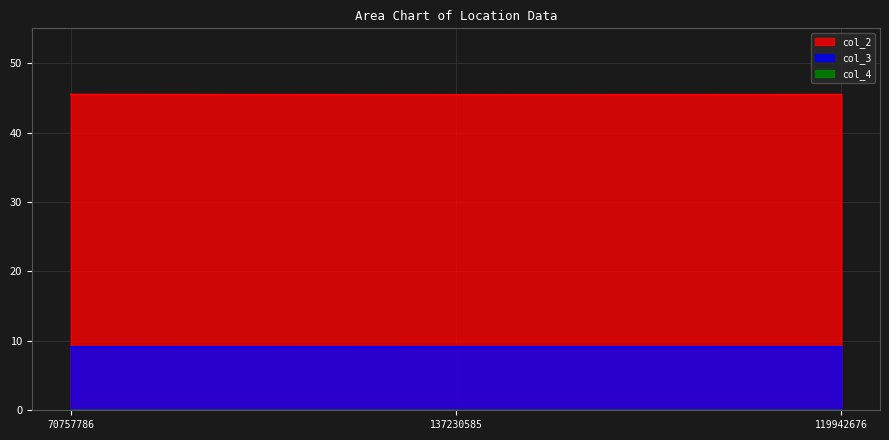

What is the approximate value of col_2 at 70757786?

45.5